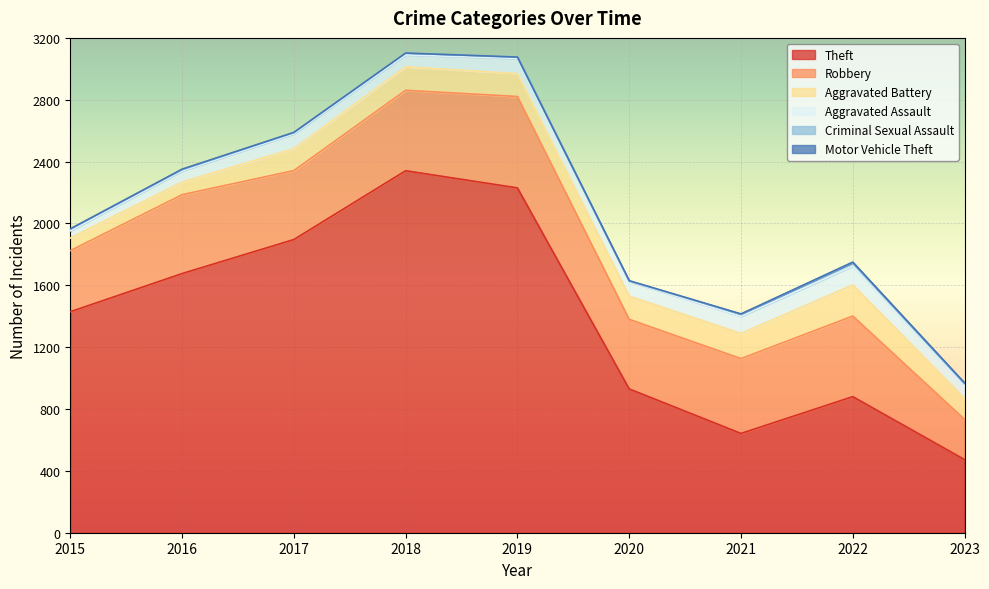

What is the minimum value shown in the chart?

1